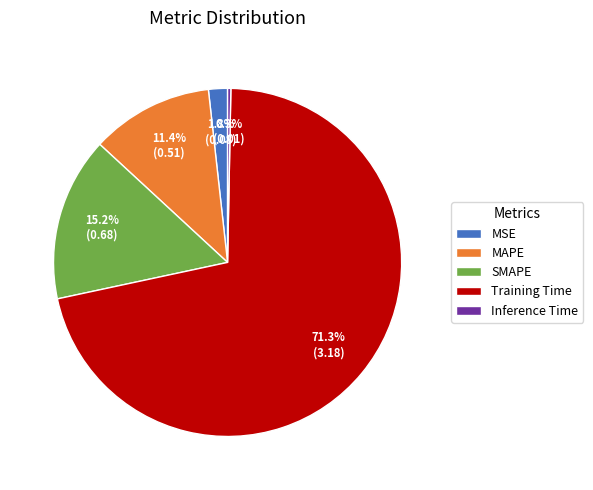

Is the sum of MSE and Training Time greater than half?

Yes